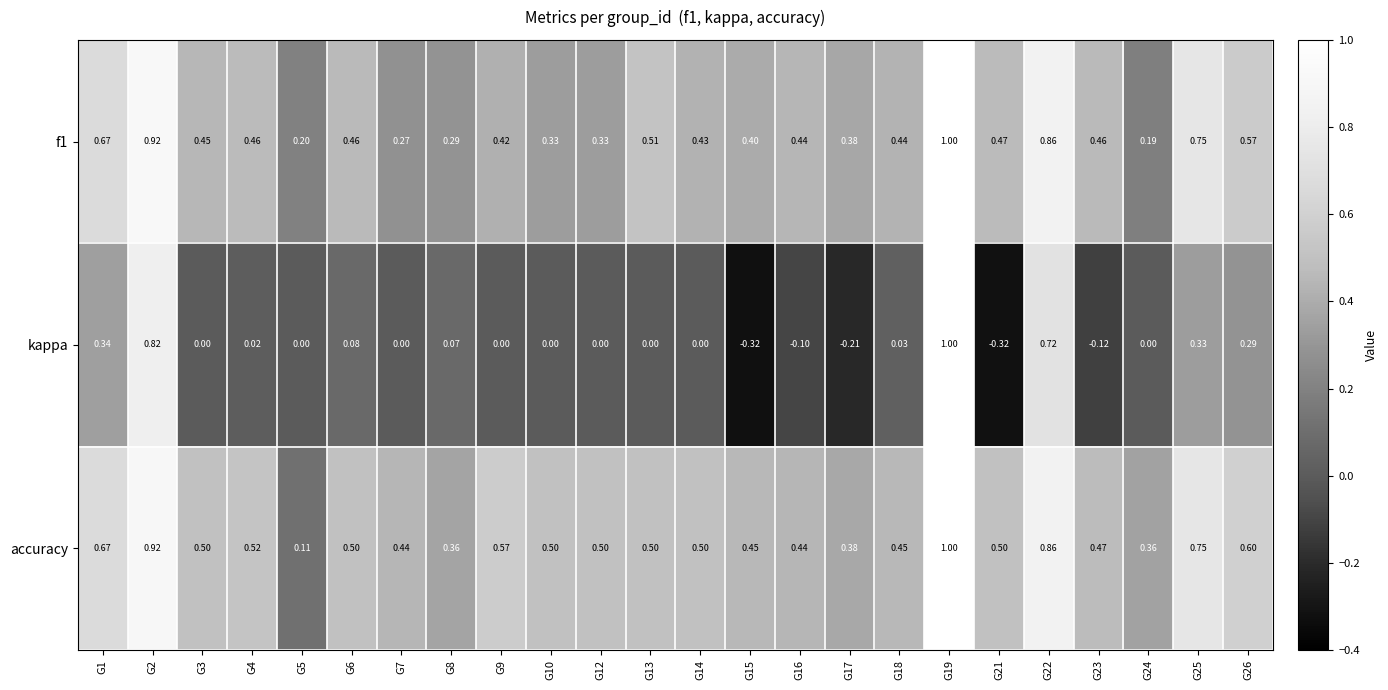

Which series has the largest total across all categories?

accuracy